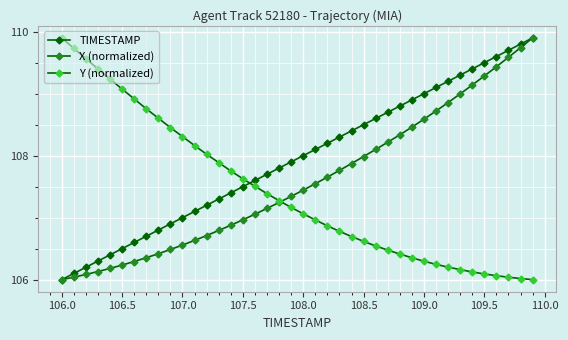

Is this an area chart (filled region under the line)?

No